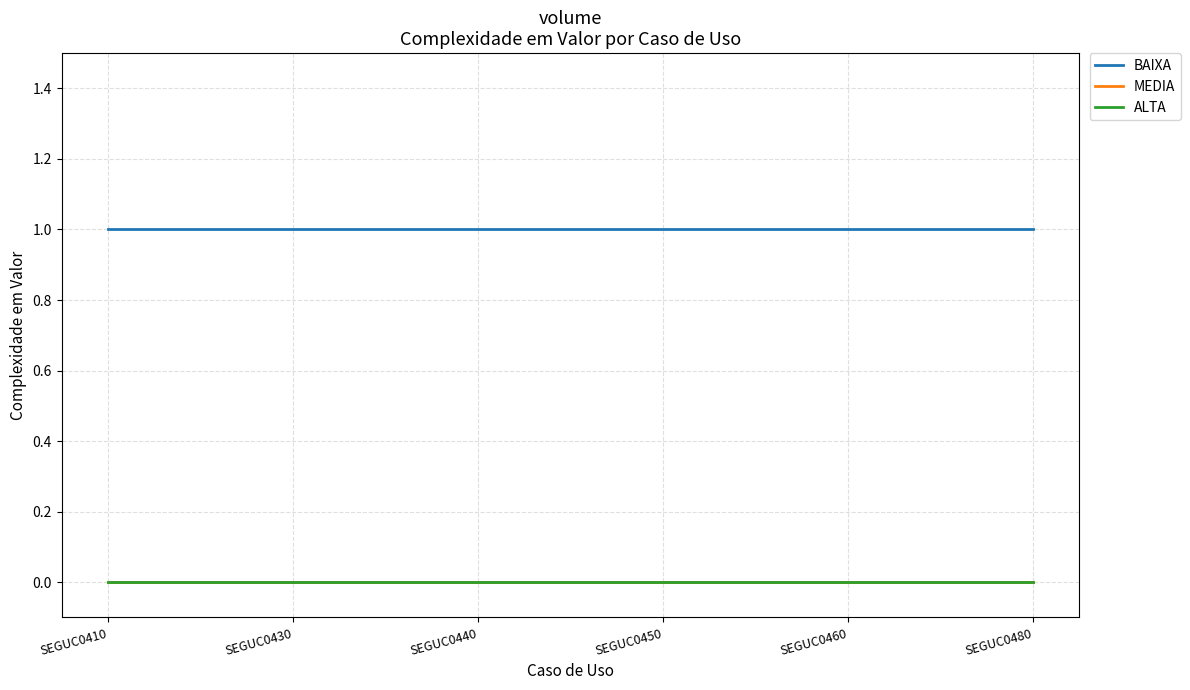

True or false: MEDIA and BAIXA intersect in this chart.

False